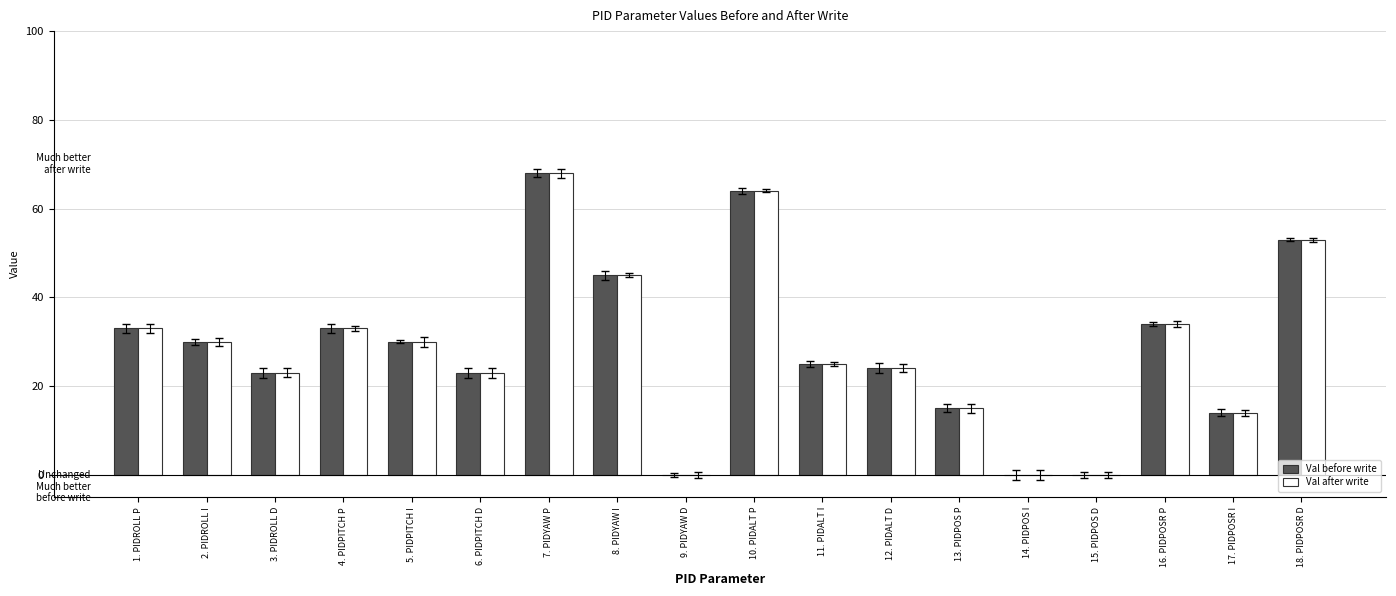

True or false: Val before write has a value of 35 at 18. PIDPOSR D.

False